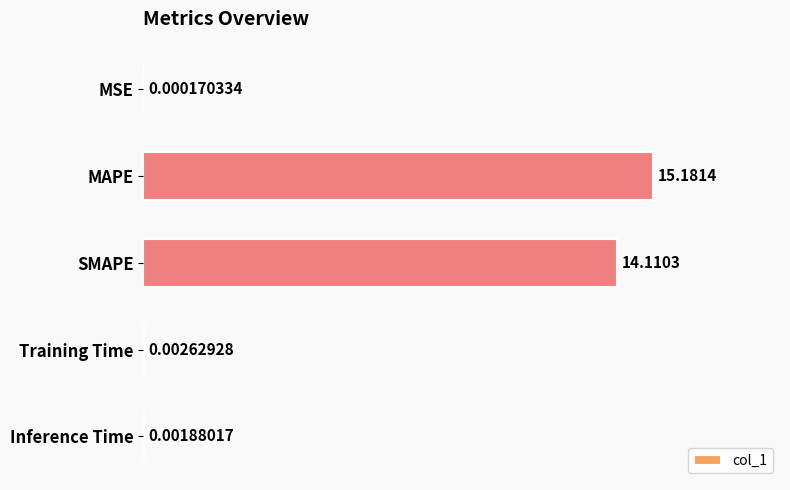

Between MAPE and Training Time, which is larger?

MAPE